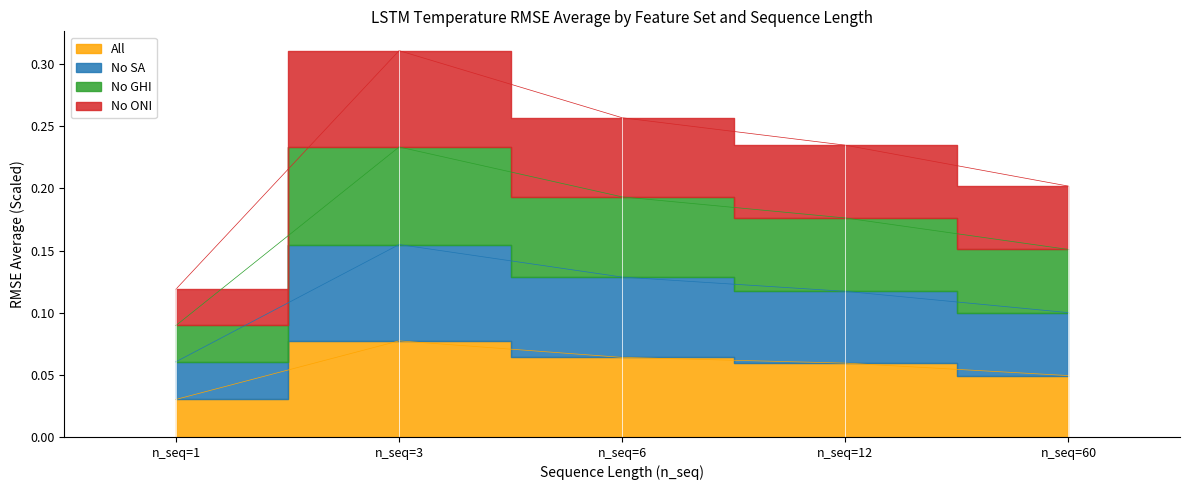

Which label corresponds to the largest value in the chart?

n_seq=3